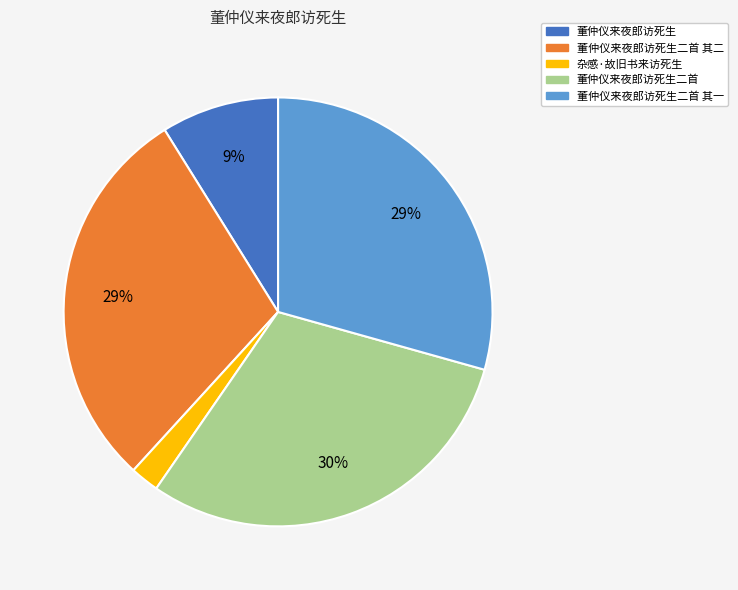

Is the sum of 杂感·故旧书来访死生 and 董仲仪来夜郎访死生二首 其一 greater than half?

No